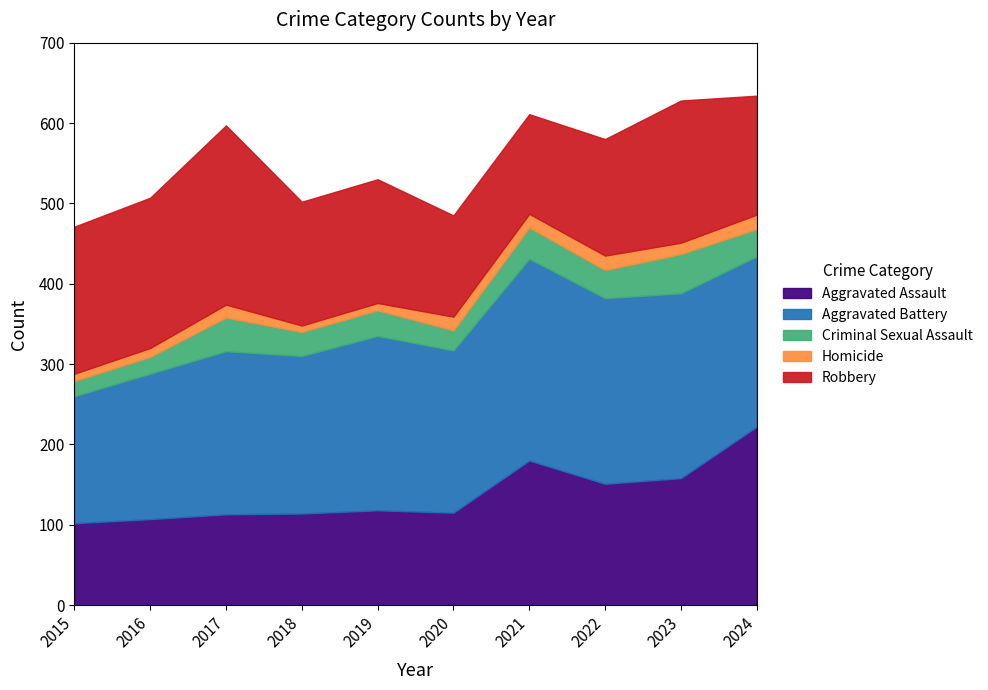

What is the lowest value of the Aggravated Assault series?

102